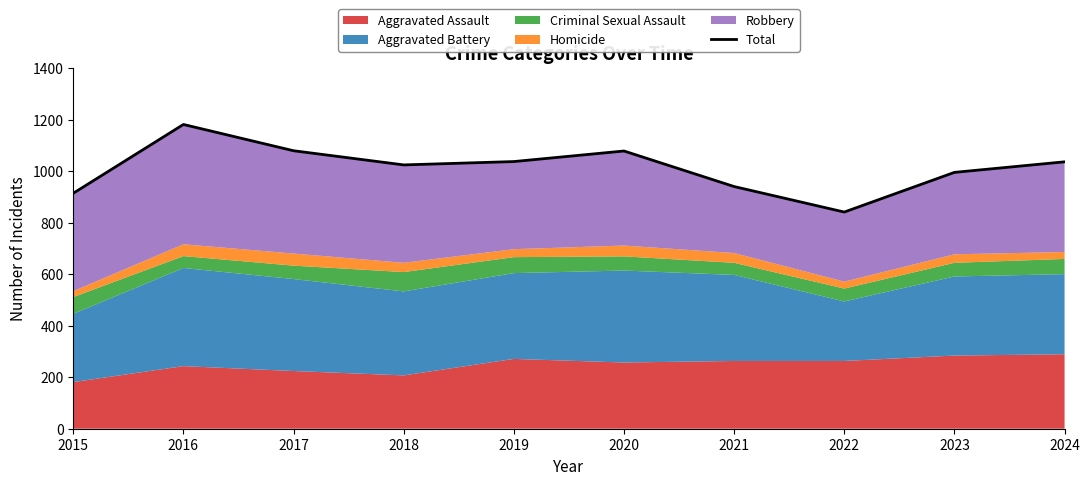

What is the sum of all values?

10125